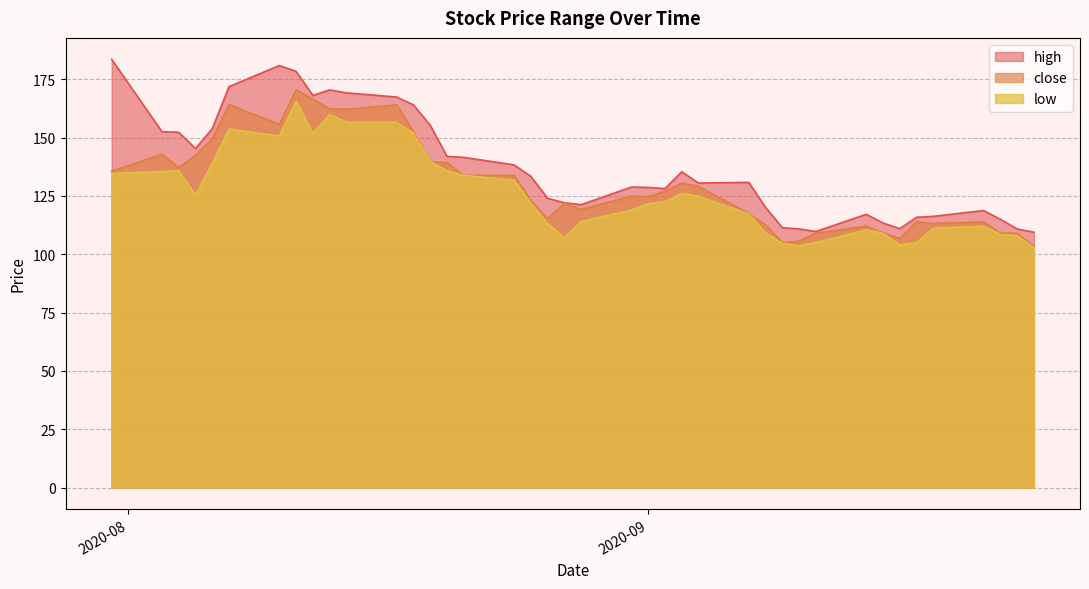

Which series has the widest spread of values?

high